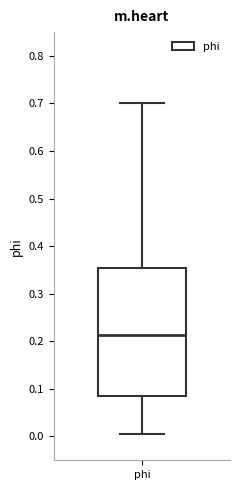

Read this box plot against the y-axis: the position of the median line, the range covered by the box, and the ends of both whiskers. The values are not printed on the chart, so give them approximately, as read against the axis.

median 0.21, box 0.09 to 0.35, whiskers 0.00 to 0.70